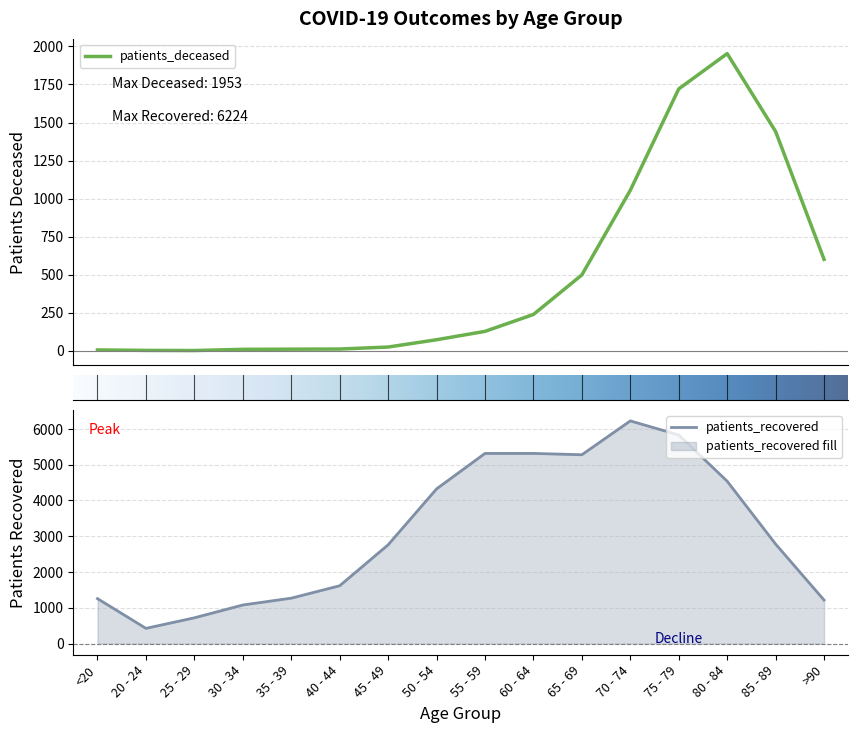

What is the label of the 15th point from the left?

85 - 89